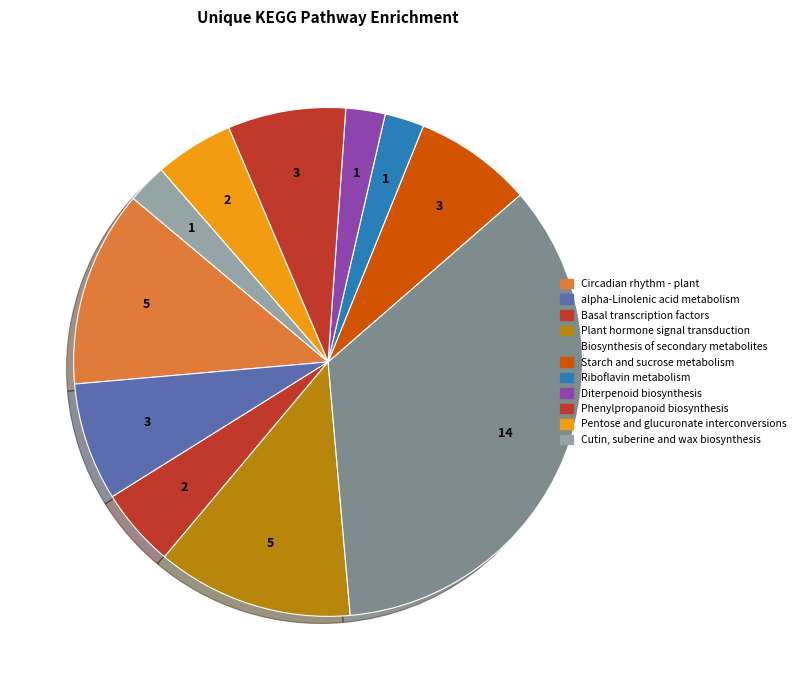

Count the number of slices in the pie.

11